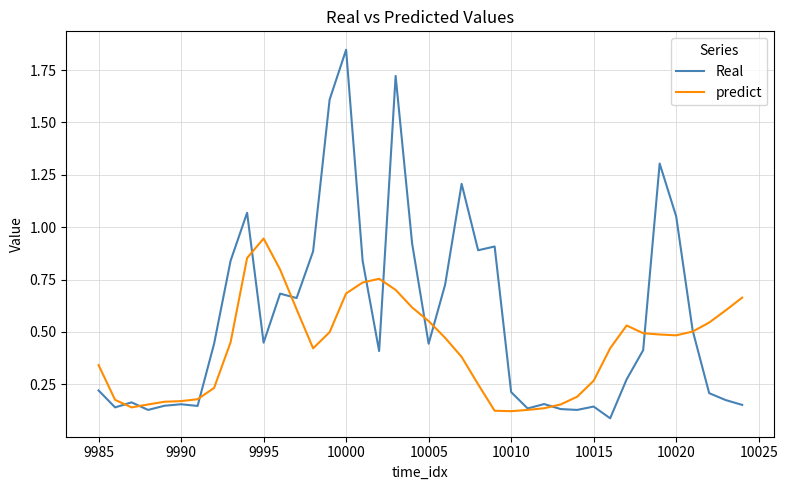

Rank the series by their maximum value, from highest to lowest.

Real, predict